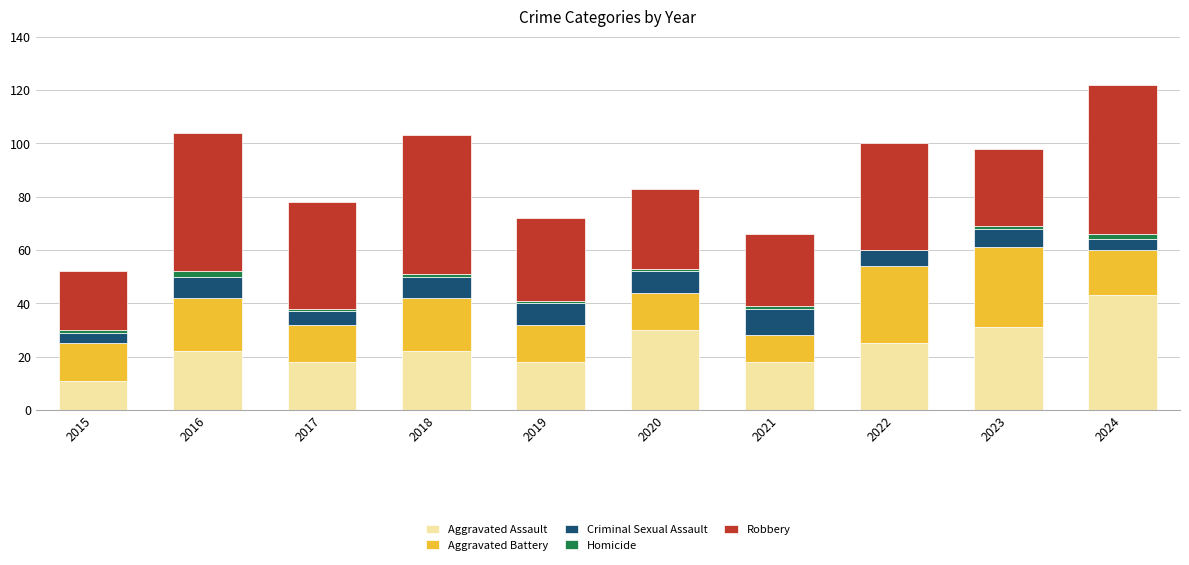

Count the number of data series in this chart.

5